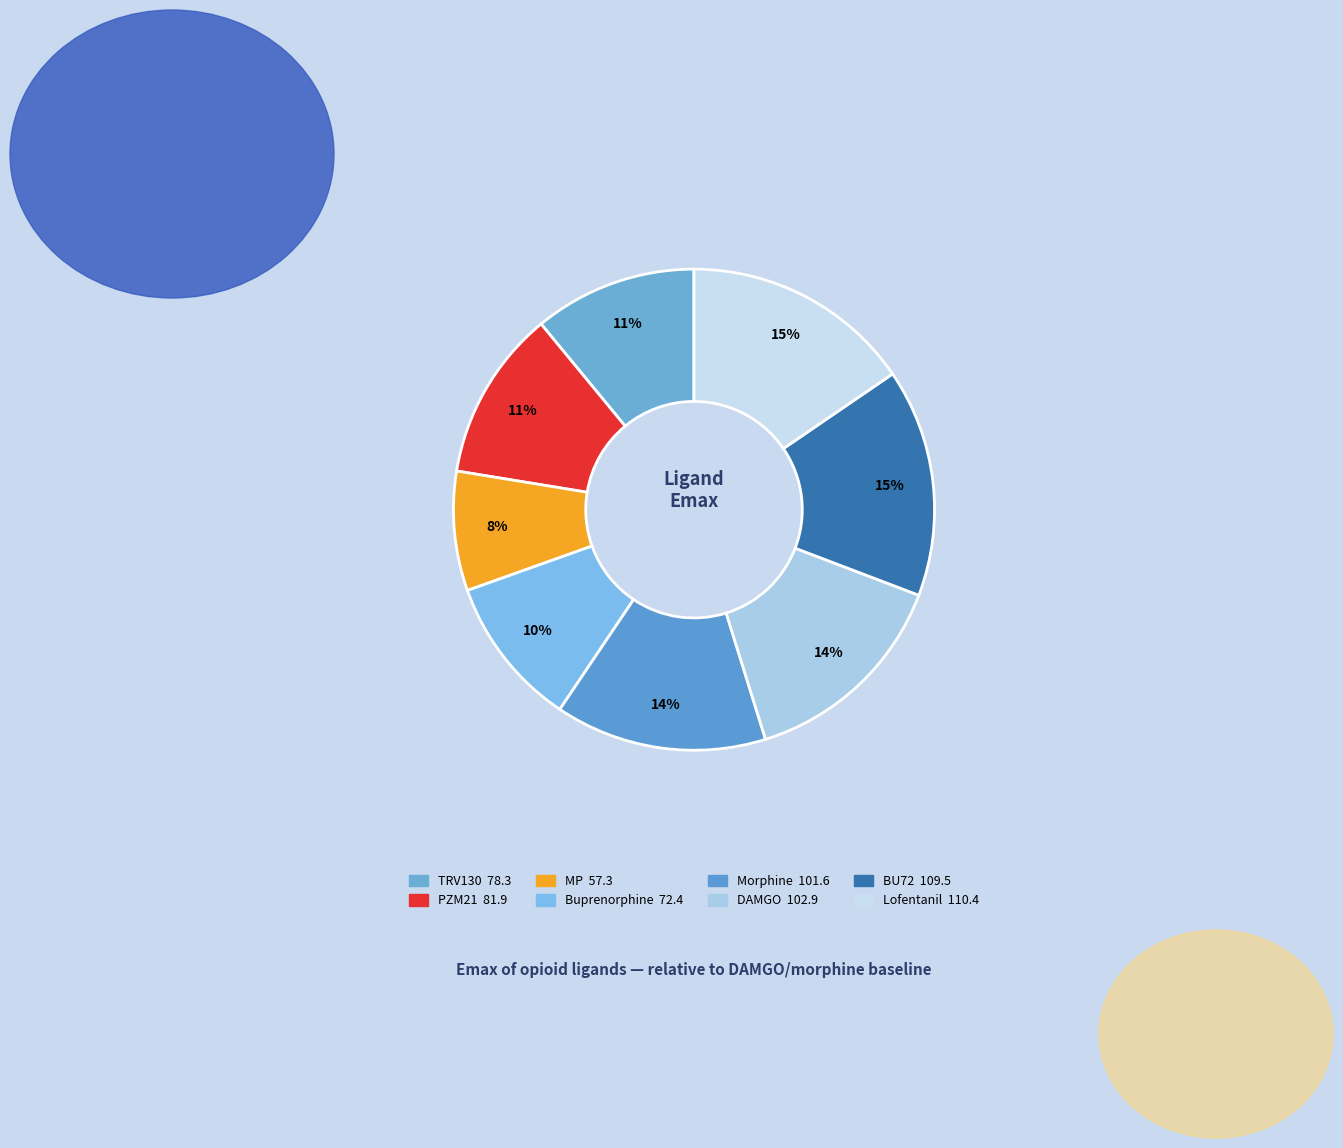

The BU72 slice represents 8% of the pie. True or false?

False